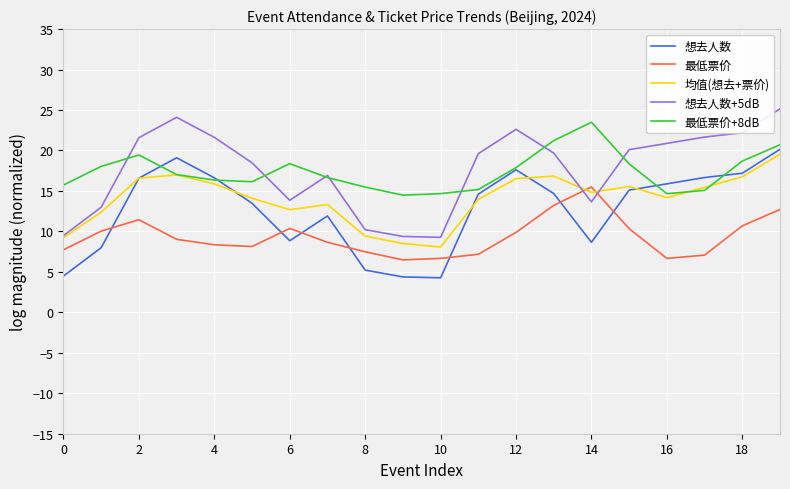

What is the smallest value displayed?

4.3